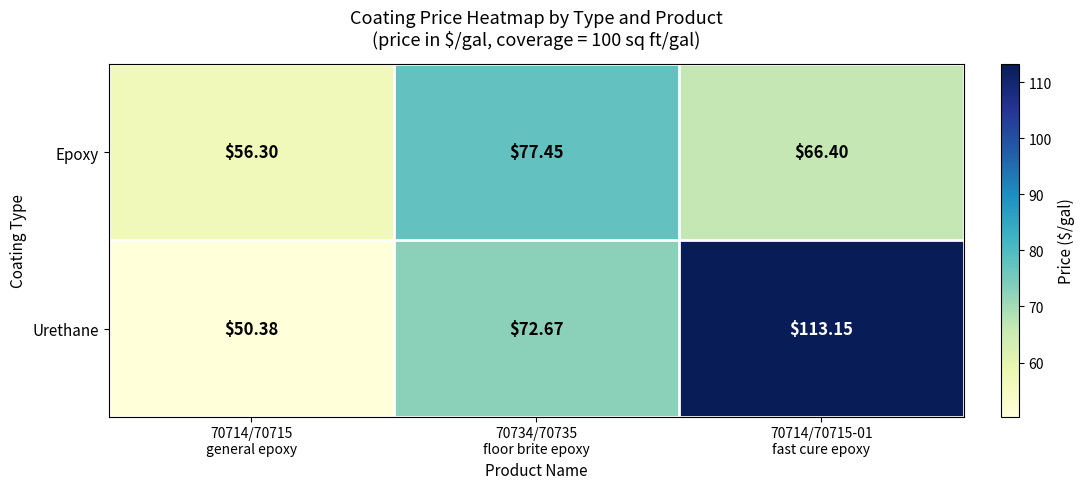

List the series in order of their peak value, highest first.

Urethane, Epoxy